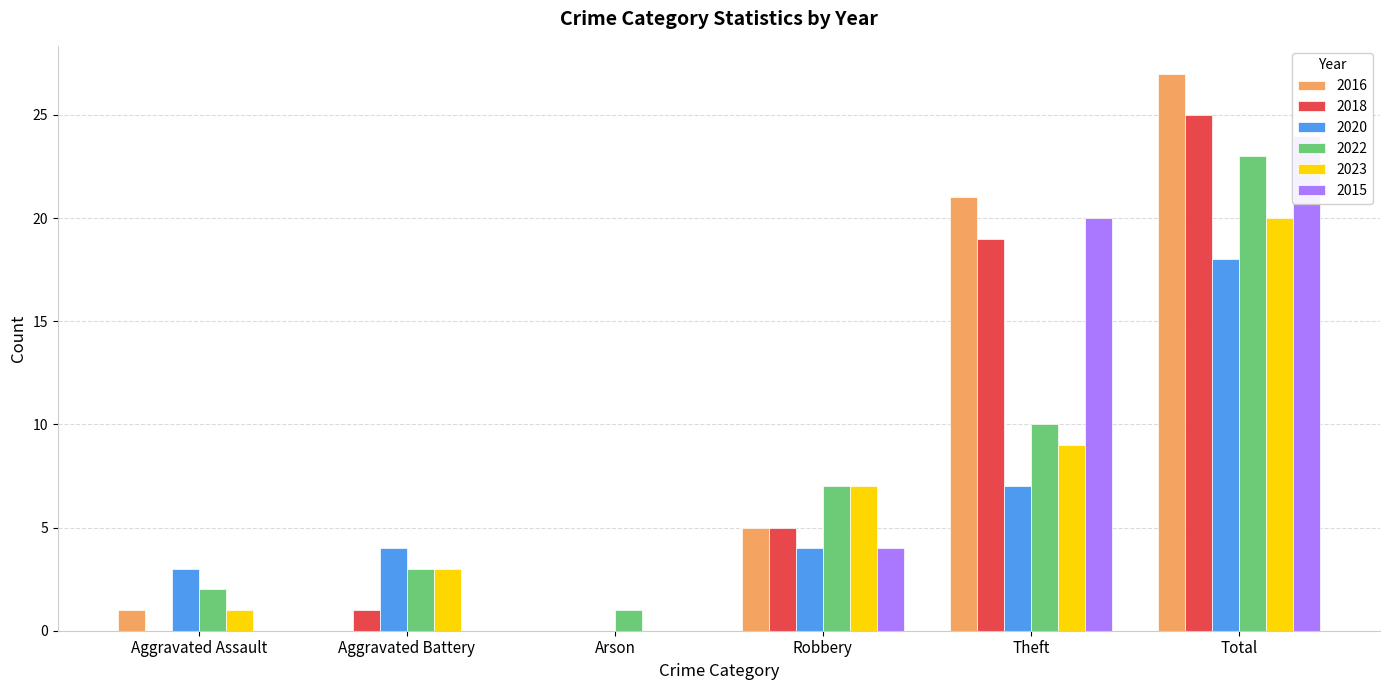

What is the difference between the second highest and second lowest values in the 2022 series?

8